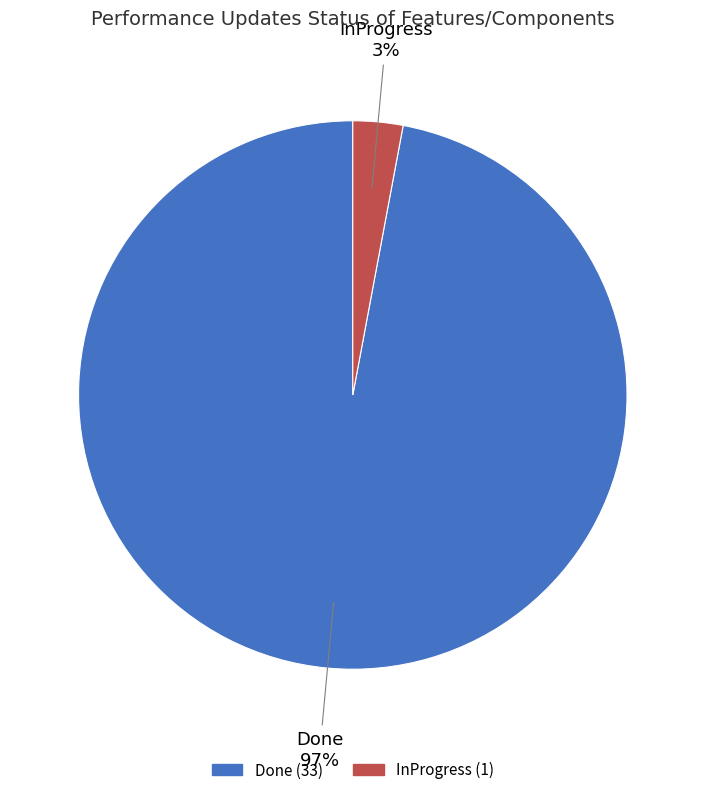

How many segments does this pie chart have?

2